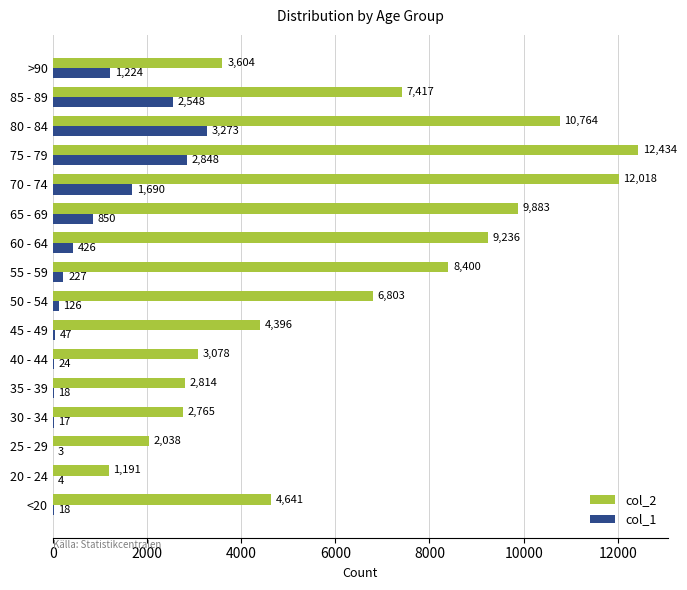

Which label corresponds to the largest value in the chart?

75 - 79